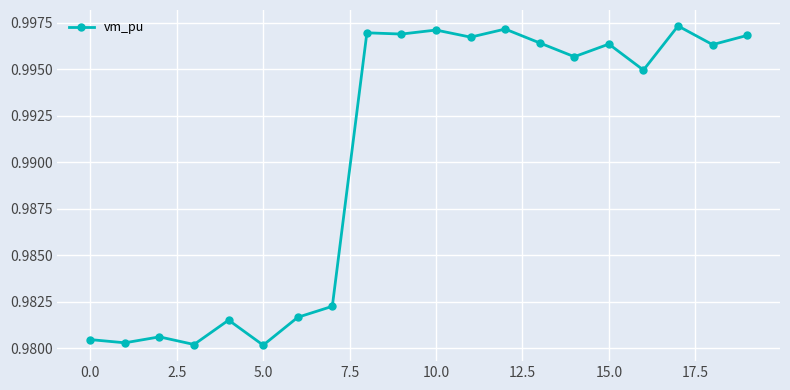

What is the sum of all values?

19.8